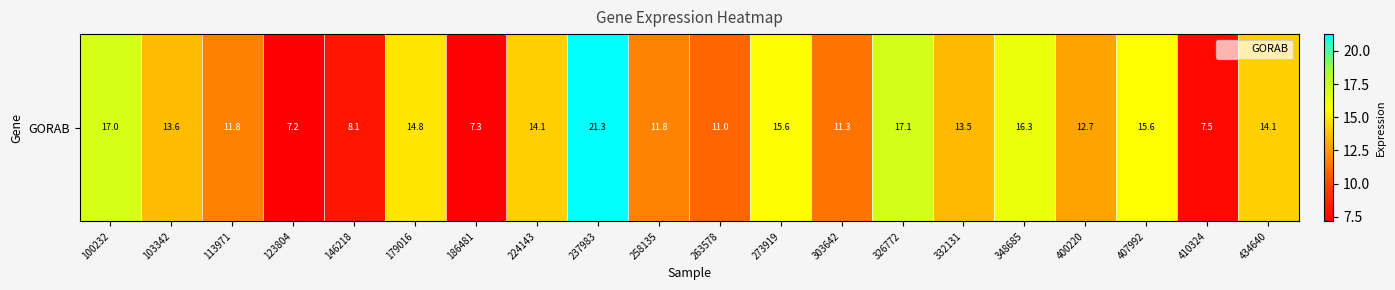

Which category has the lowest value across all series?

123804